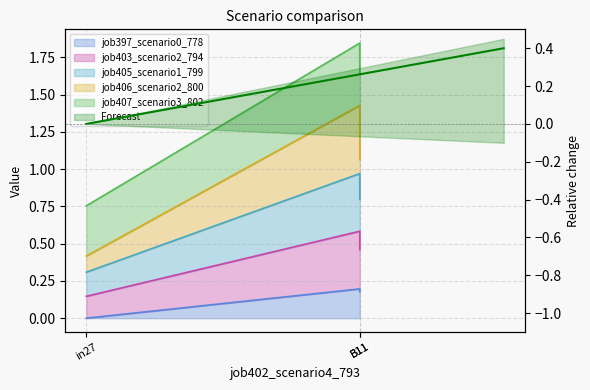

The value of job397_scenario0_778 at B11 is 0.2. True or false?

True